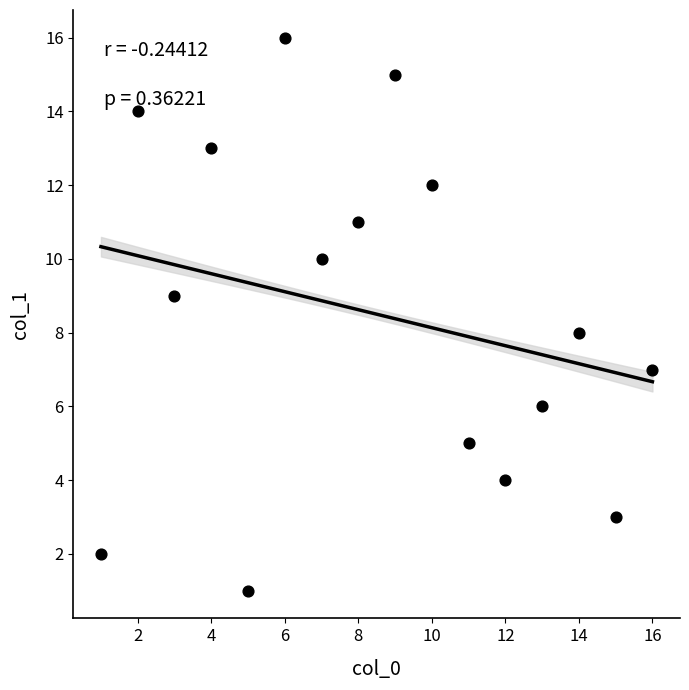

What is the range of Y values (max minus min)?

15